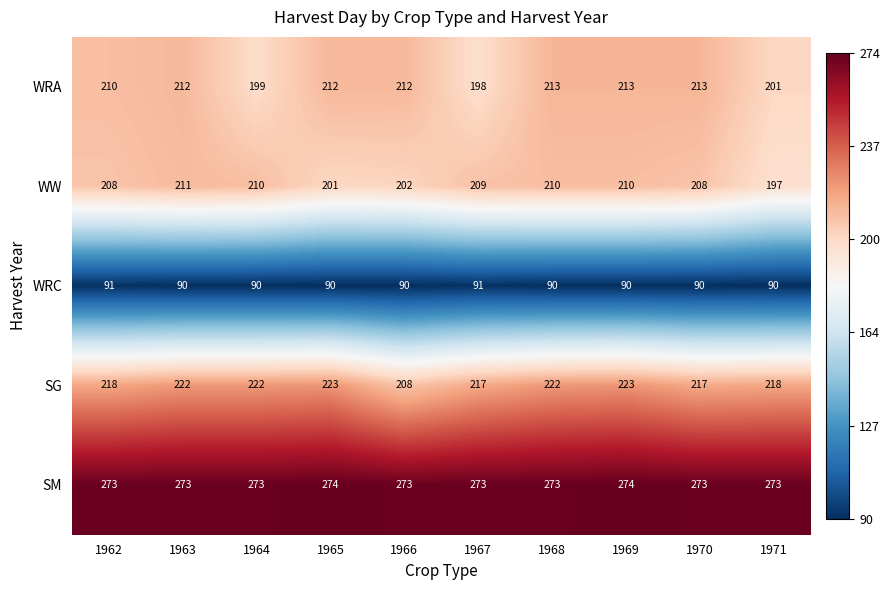

The WRC series shows 90 at 1963. True or false?

True